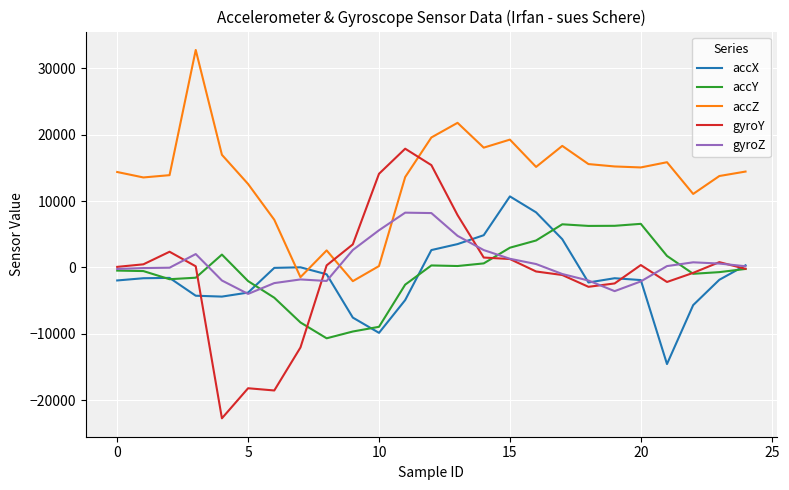

What is the lowest value of the gyroY series?

-22741